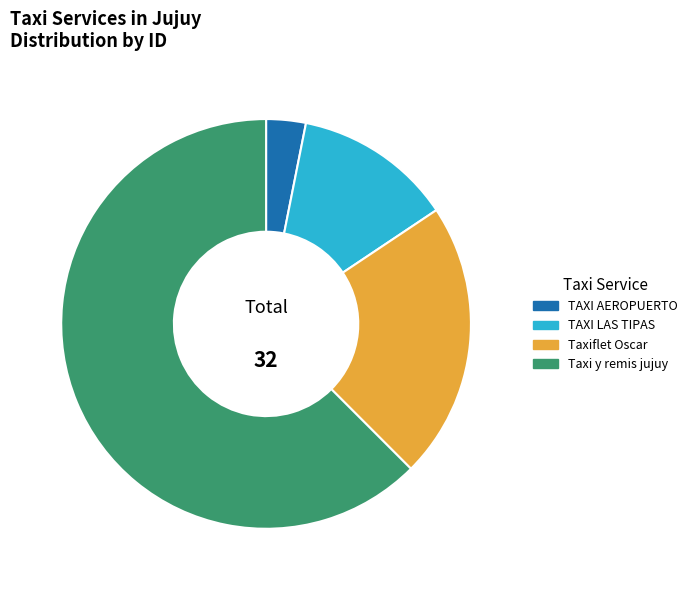

How many segments does this pie chart have?

4